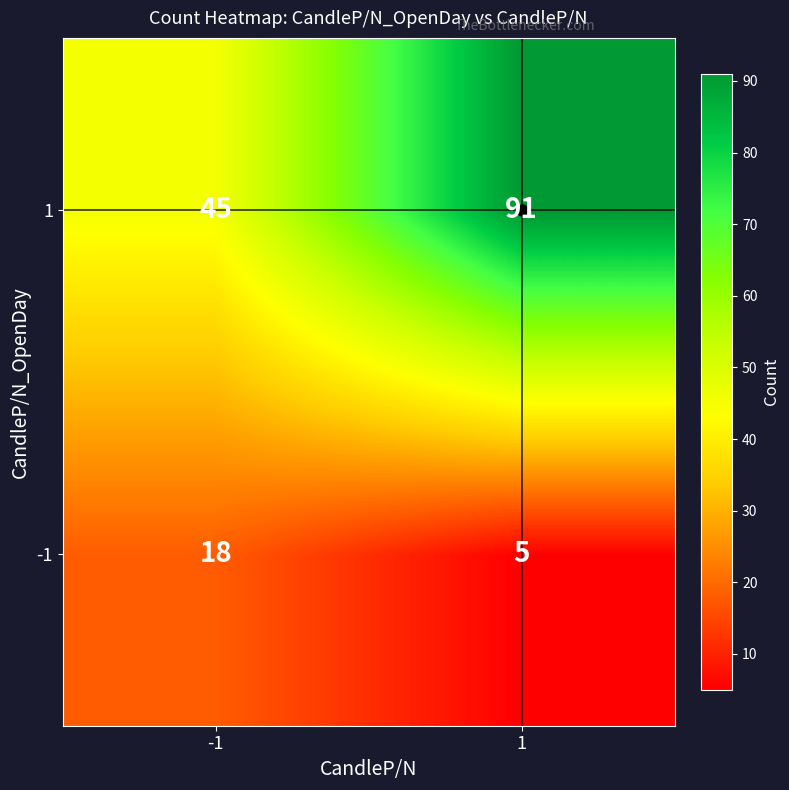

At which category does the chart reach its minimum across all series?

1